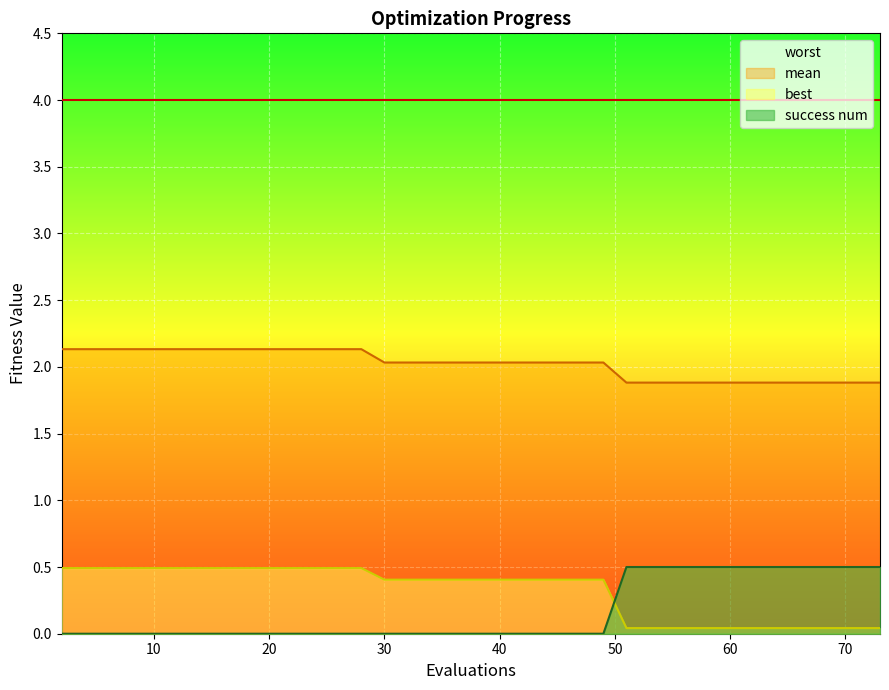

Between 40 and 73, which series saw the biggest shift?

success num